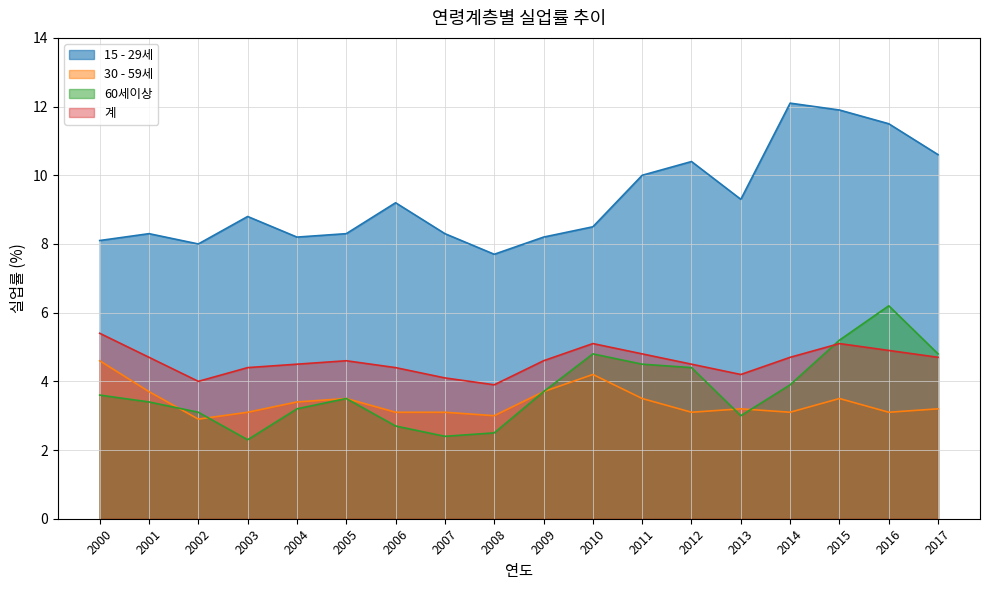

At how many categories does at least one series exceed 11?

3